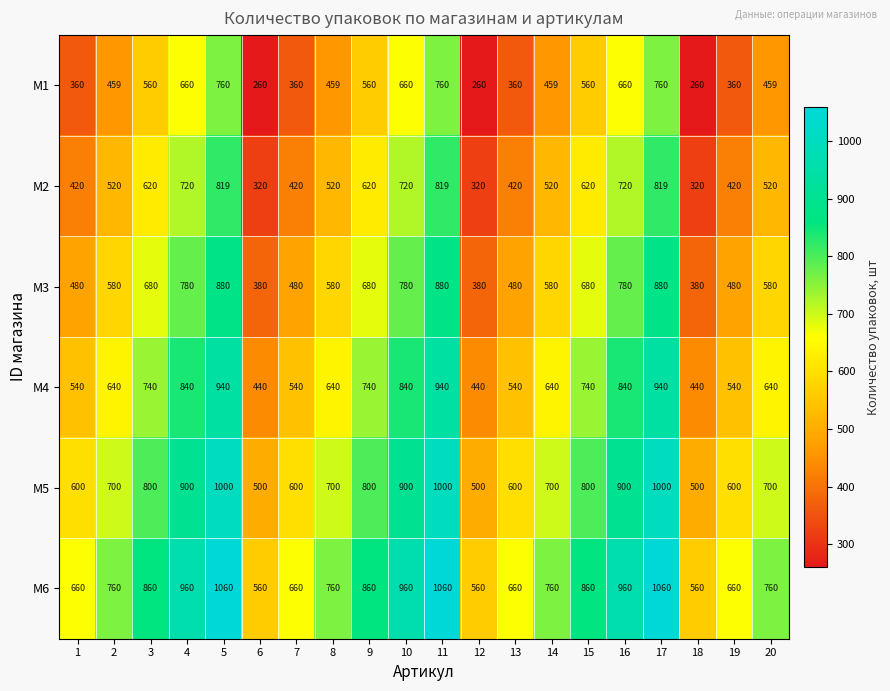

What is the sum of all M3 values?

12400